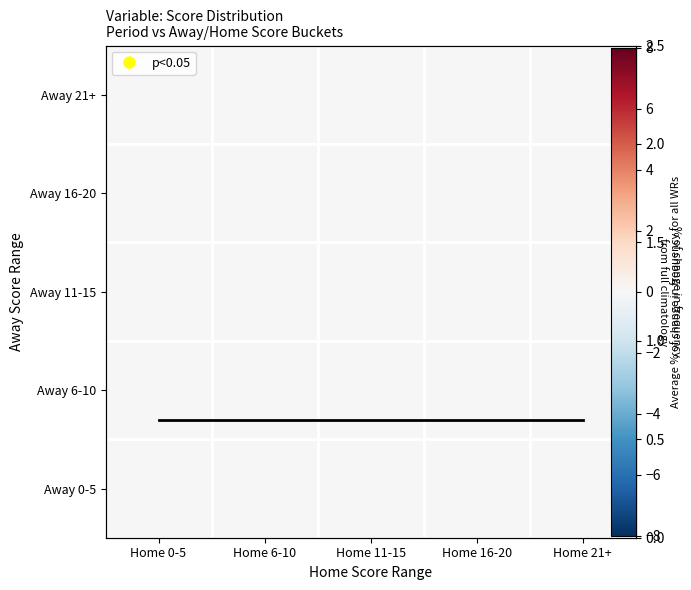

How many series are shown in this chart?

6